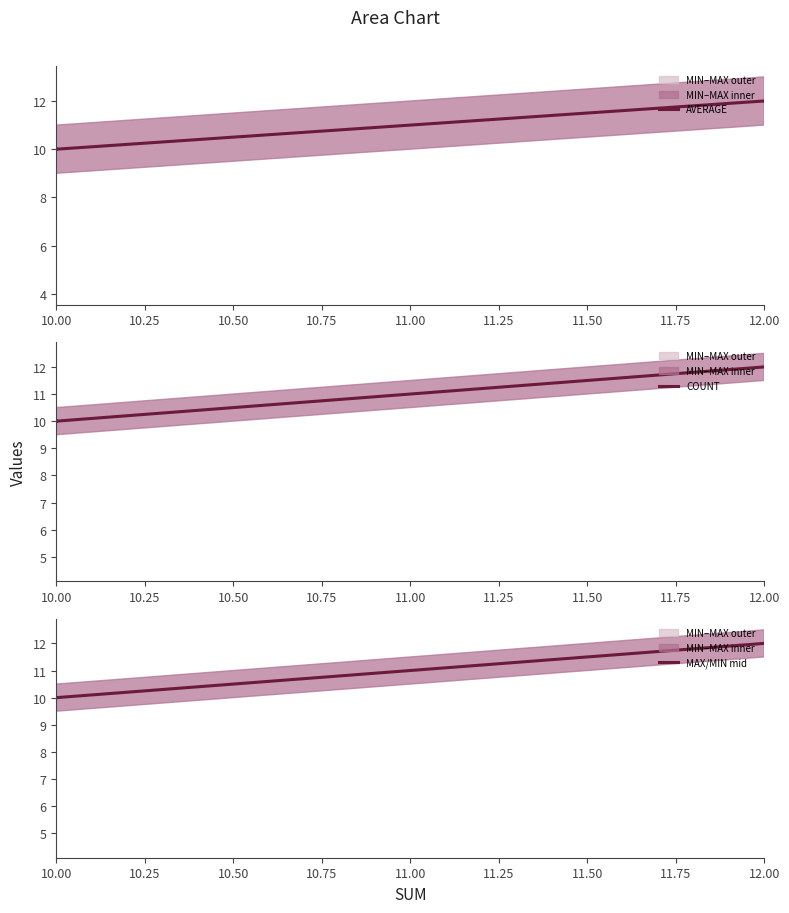

How many lines are shown in the chart?

3